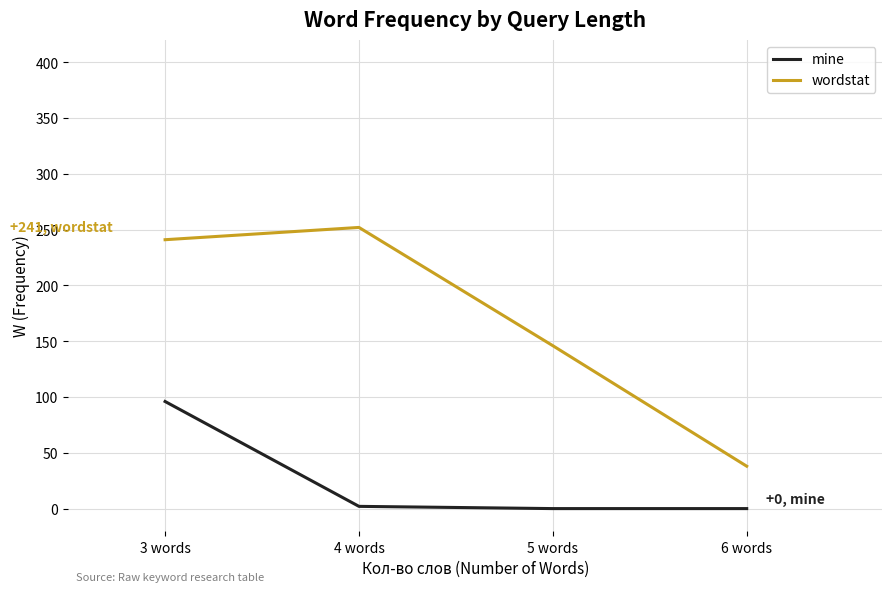

True or false: mine has more than 2 points higher than both neighbors.

False